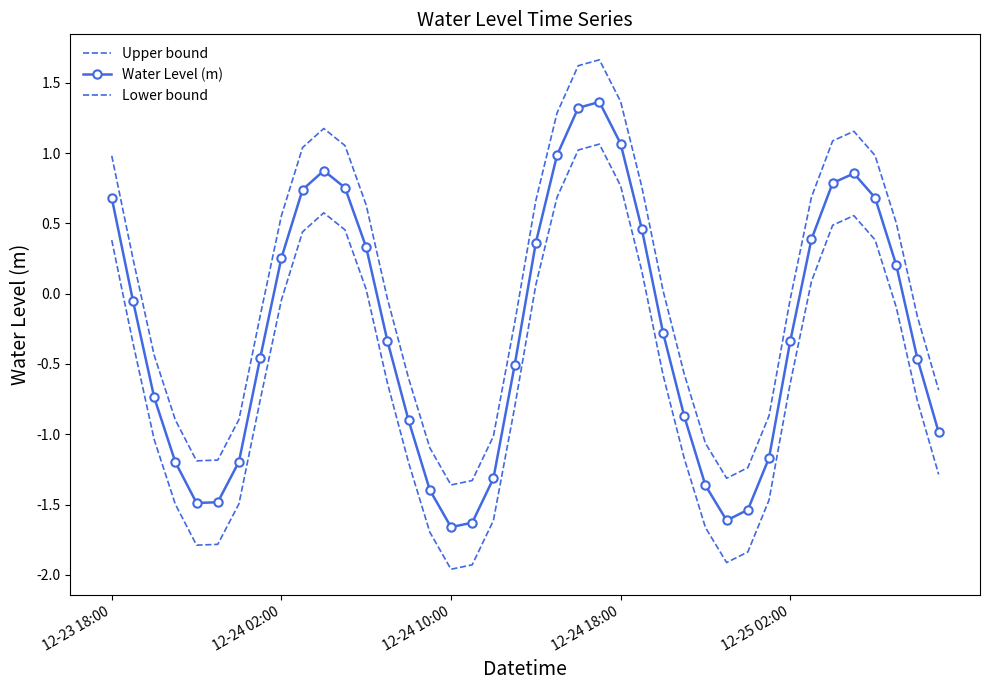

Which series has the largest total across all categories?

Upper bound